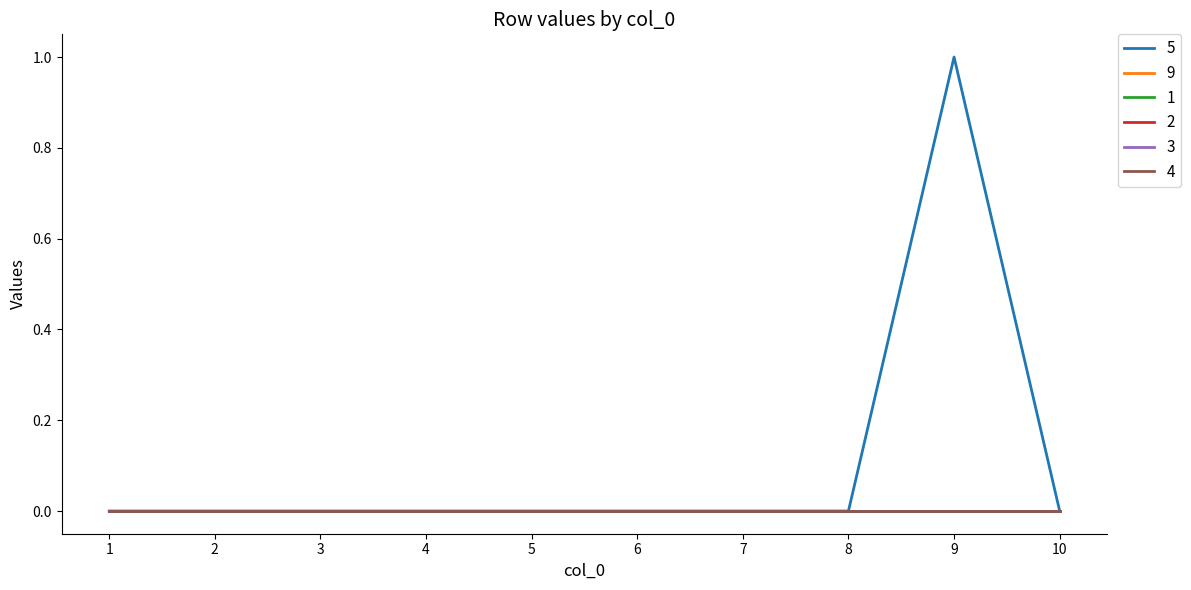

Reading left to right, transcribe all the data shown in this chart.

5: 1=0	2=0	3=0	4=0	5=0	6=0	7=0	8=0	9=1	10=0
9: 1=0	2=0	3=0	4=0	5=0	6=0	7=0	8=0	9=0	10=0
1: 1=0	2=0	3=0	4=0	5=0	6=0	7=0	8=0	9=0	10=0
2: 1=0	2=0	3=0	4=0	5=0	6=0	7=0	8=0	9=0	10=0
3: 1=0	2=0	3=0	4=0	5=0	6=0	7=0	8=0	9=0	10=0
4: 1=0	2=0	3=0	4=0	5=0	6=0	7=0	8=0	9=0	10=0